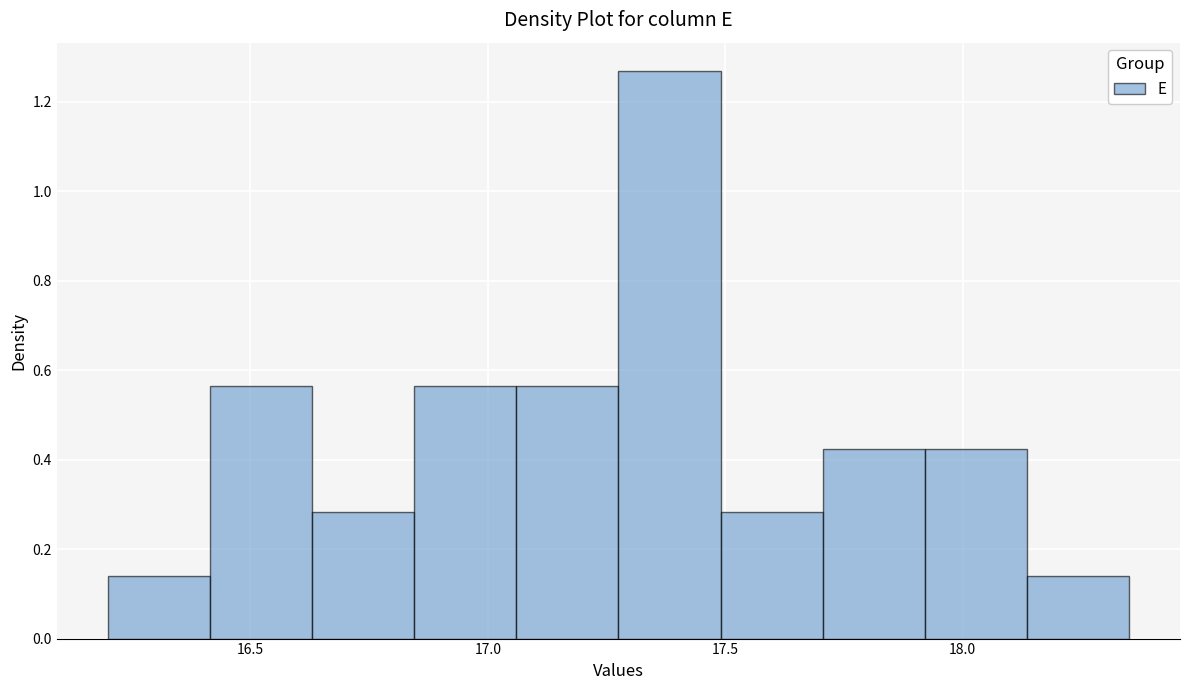

What is the height of the bar covering 16.845 to 17.060 on the x-axis? Neither the bar edges nor the heights are printed on the chart, so give them approximately, as read against the axes.

0.56